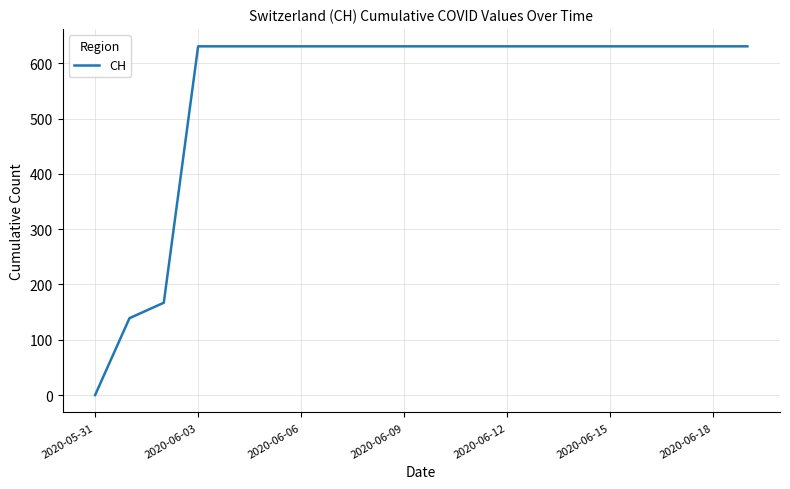

What is the difference between the maximum and minimum values?

631